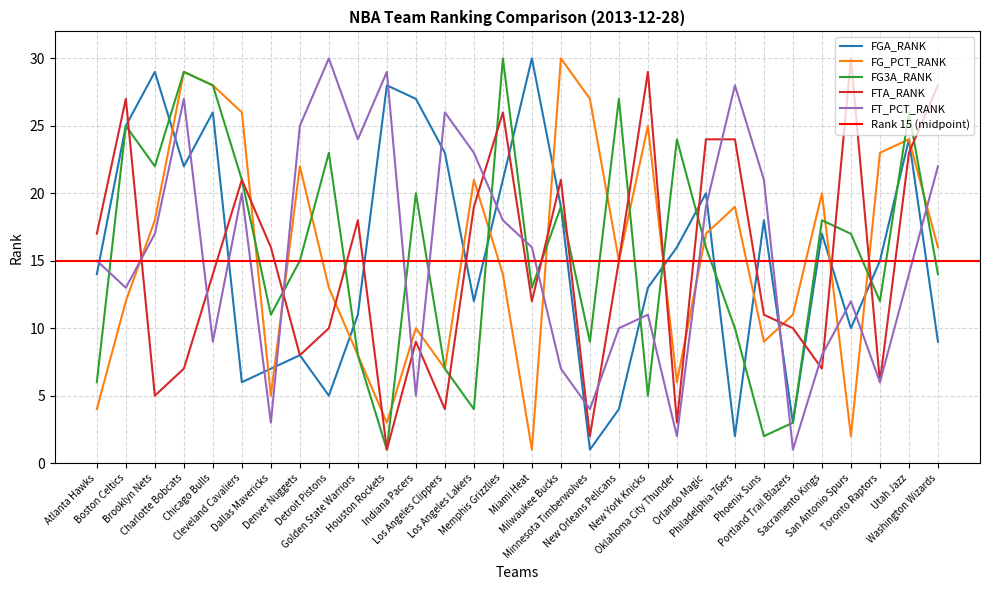

At San Antonio Spurs, list the series in order from smallest to largest.

FG_PCT_RANK, FGA_RANK, FT_PCT_RANK, FG3A_RANK, FTA_RANK